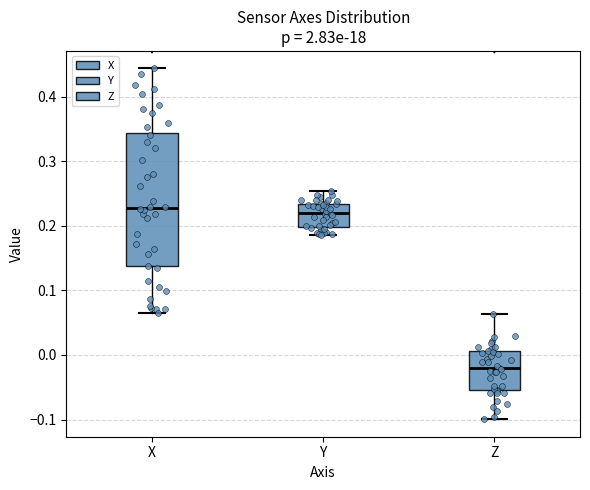

Reading left to right, transcribe this box plot: for each box, give where its median line is, the range the box spans, and where its two whiskers end, as read against the y-axis. The values are not printed on the chart, so give them approximately, as read against the axis.

X: median 0.23, box 0.14 to 0.34, whiskers 0.07 to 0.44
Y: median 0.22, box 0.20 to 0.23, whiskers 0.19 to 0.25
Z: median -0.02, box -0.05 to 0.01, whiskers -0.10 to 0.06